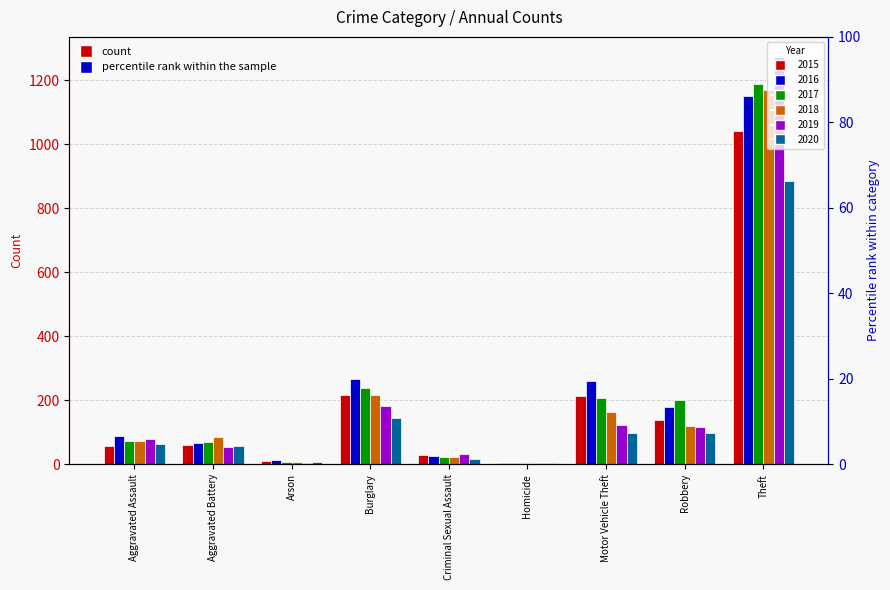

Which label corresponds to the smallest value in the chart?

Homicide